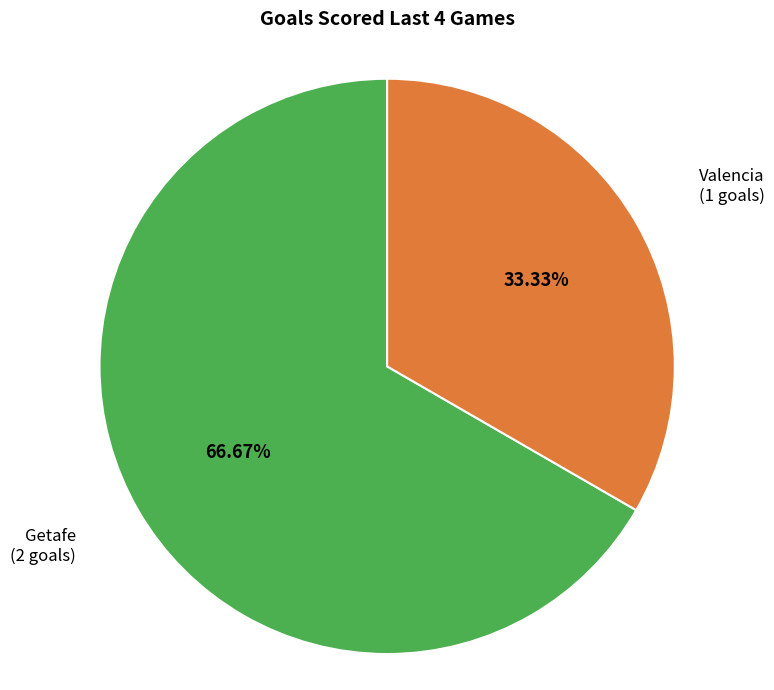

Is there any slice that represents more than half of the pie?

Yes